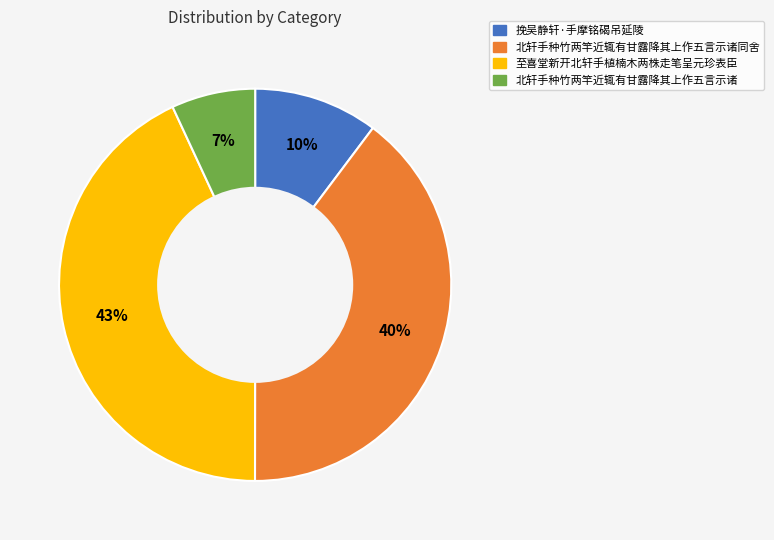

Does any single category account for the majority?

No